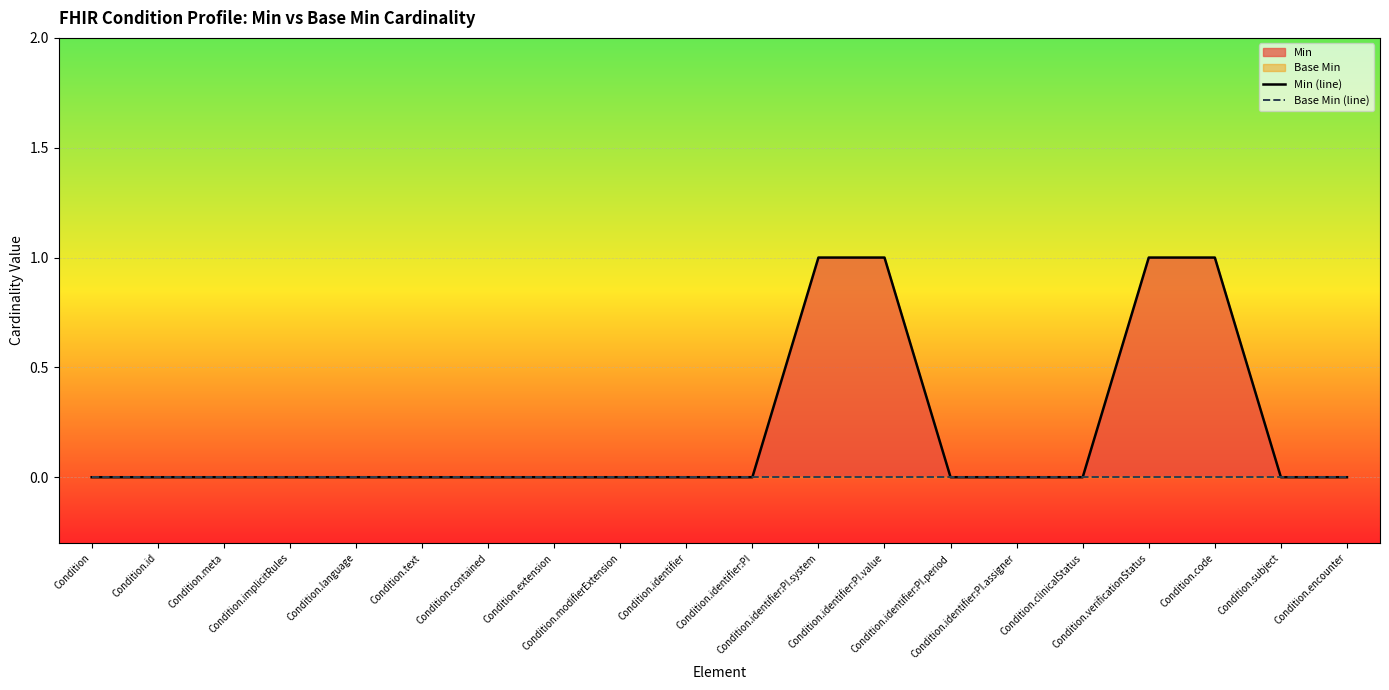

Which category has the highest value in the Min (line) series?

Condition.identifier:PI.system